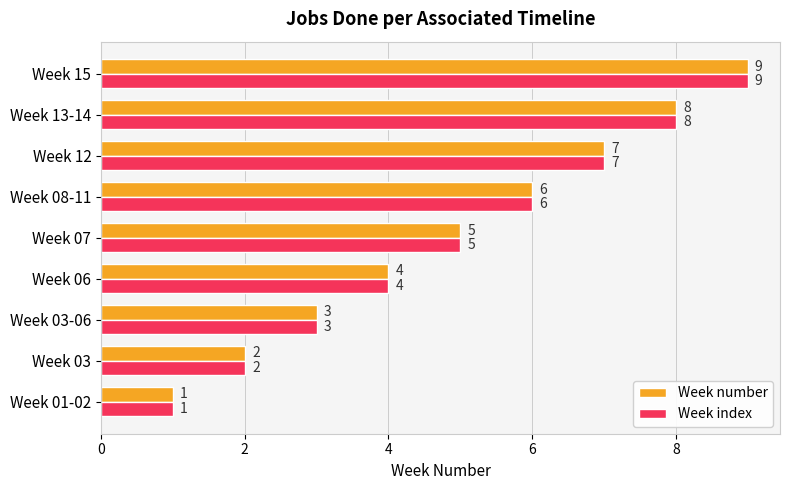

Is it true that Week index equals 1 at Week 07?

False